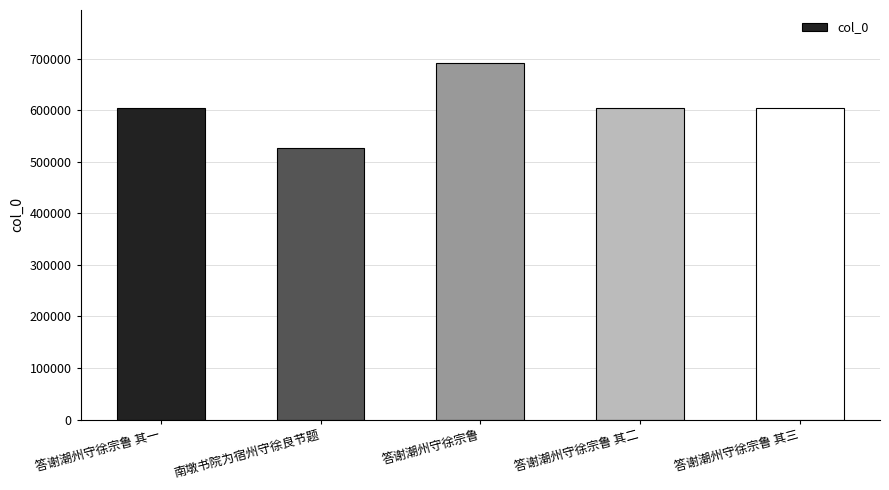

What is the change in value from 答谢潮州守徐宗鲁 to 答谢潮州守徐宗鲁 其三?

-85849